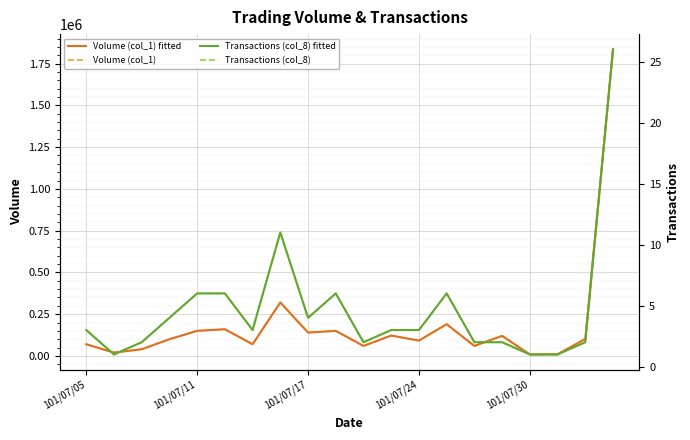

True or false: Volume (col_1) fitted and Transactions (col_8) fitted intersect in this chart.

False